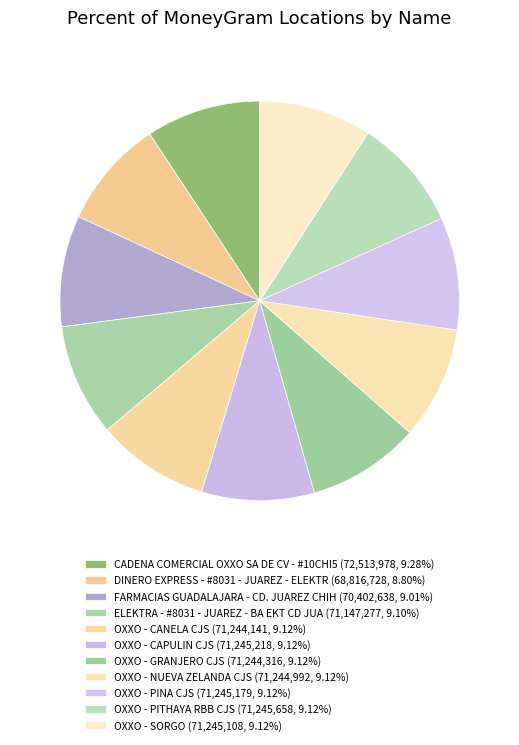

How many slices are in this pie chart?

11